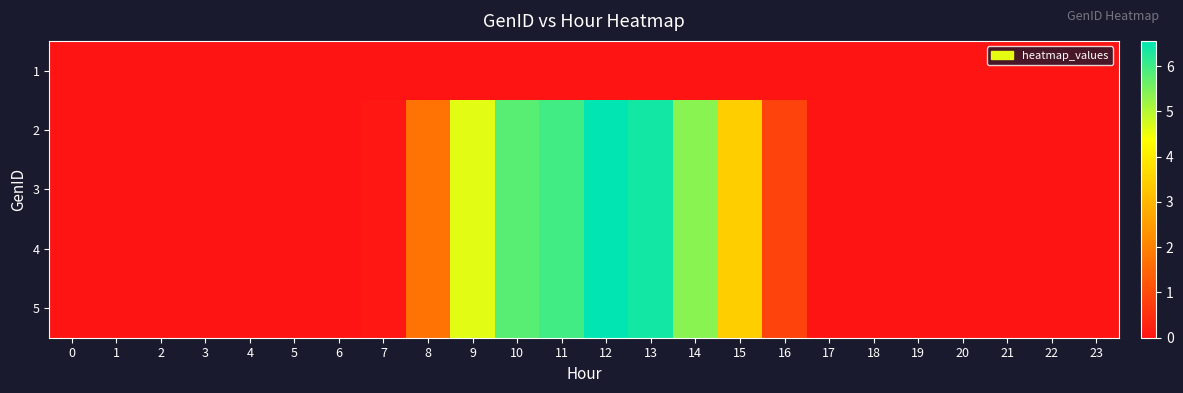

Rank the series by their maximum value, from lowest to highest.

1, 2, 3, 4, 5